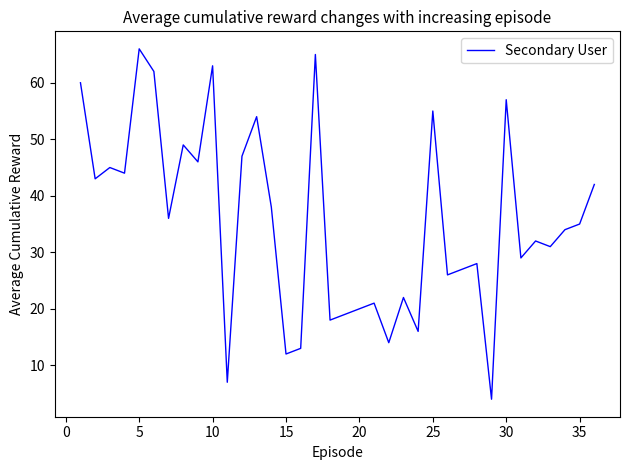

What is the difference between the maximum and minimum values?

62